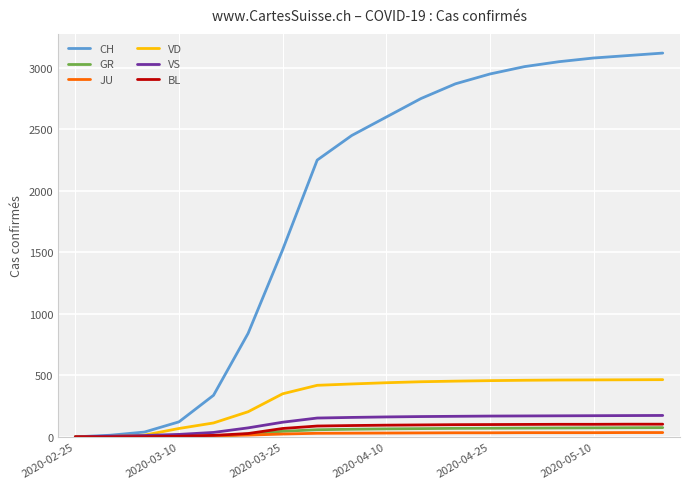

Which series has the widest spread of values?

CH